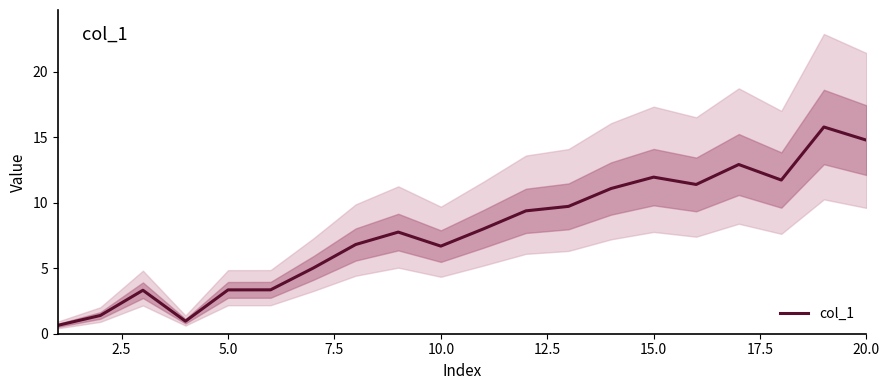

What is the minimum value for col_1?

0.6